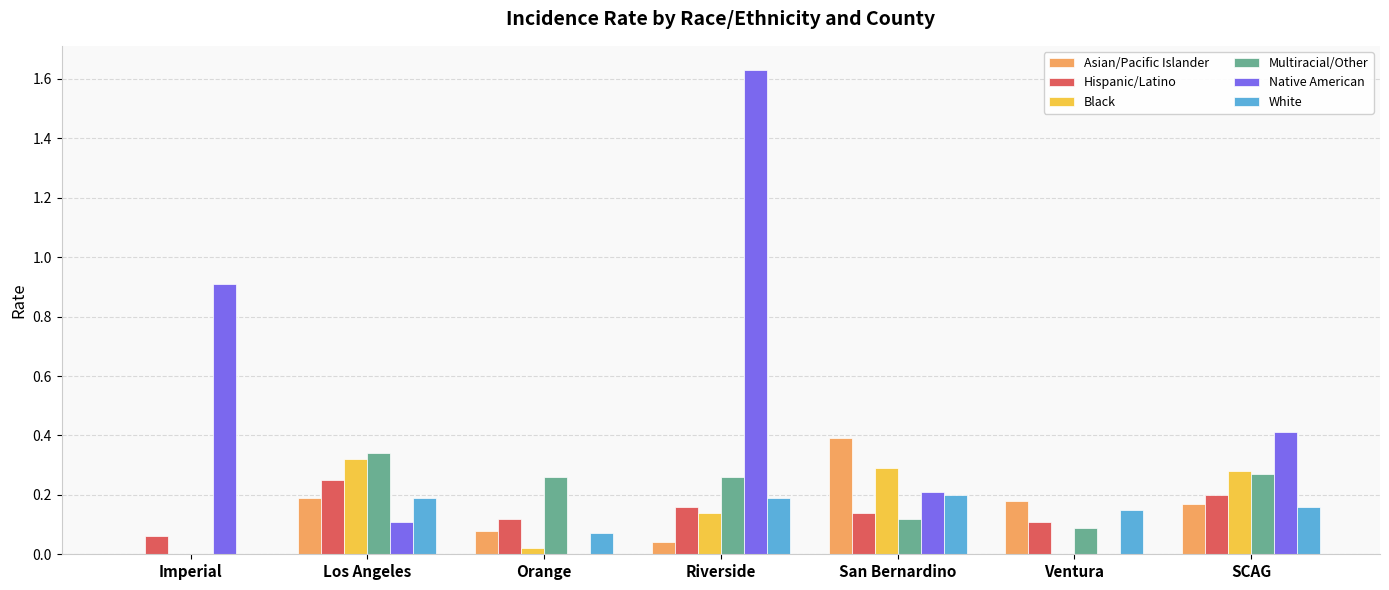

Which series has the largest range (max minus min)?

Native American